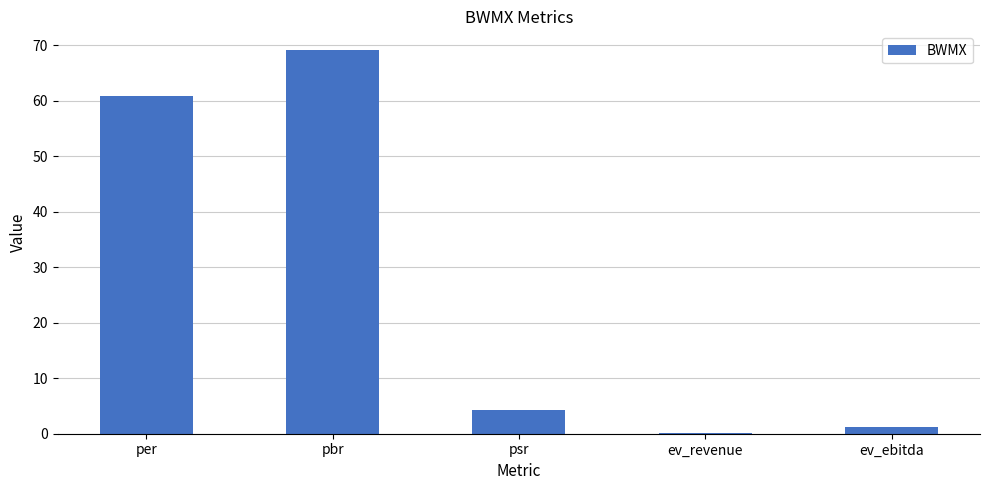

What is the greatest value displayed?

69.1